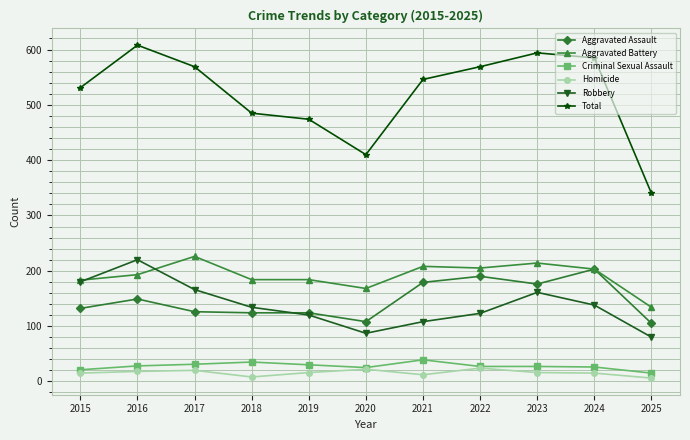

How many data points in Robbery are less than 134?

5